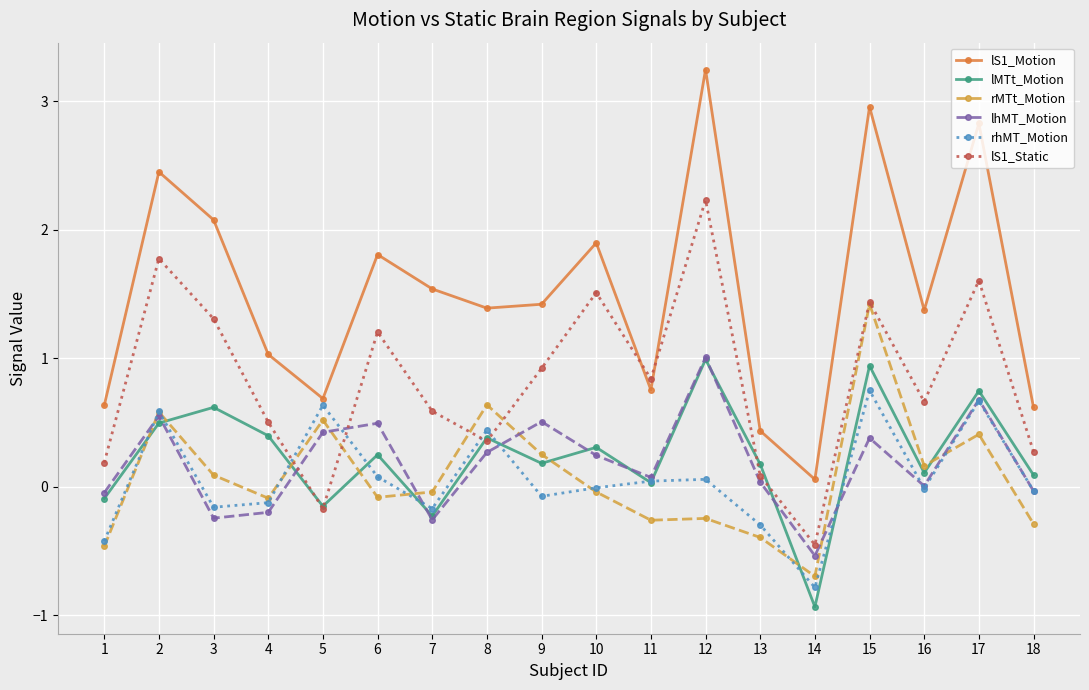

Is the value of lMTt_Motion at 16 greater than the value of lS1_Motion at 6?

No